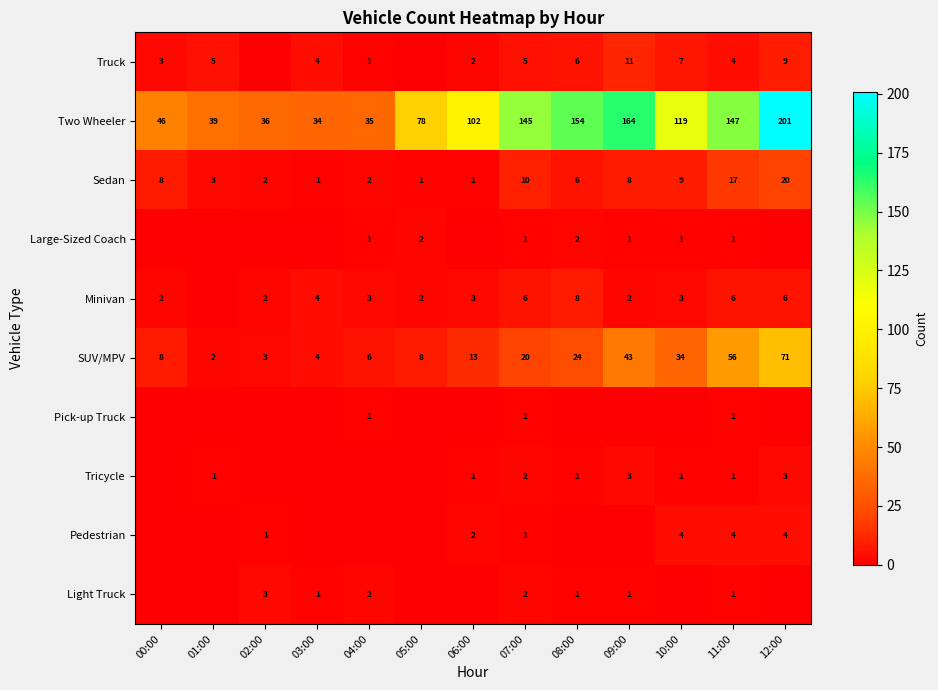

What is the sum of all Two Wheeler values?

1300